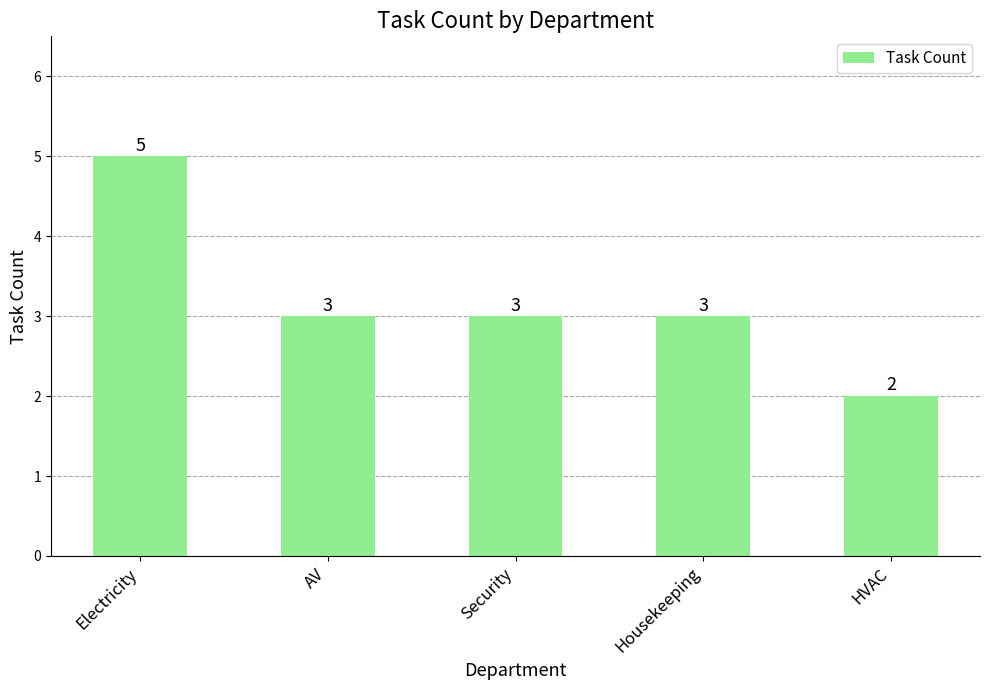

Which has a higher value, Electricity or Housekeeping?

Electricity